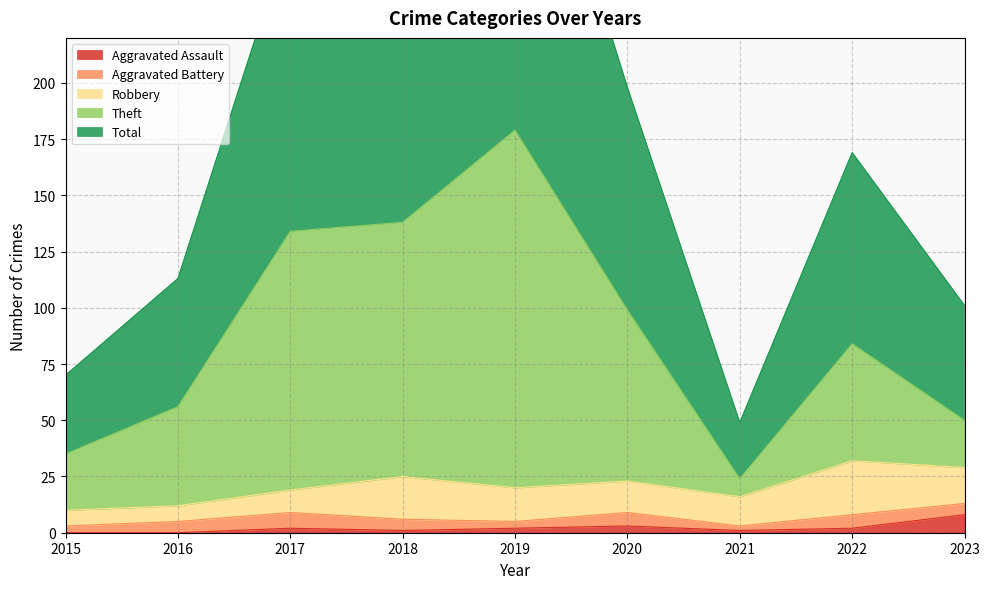

True or false: Aggravated Assault and Theft intersect in this chart.

False